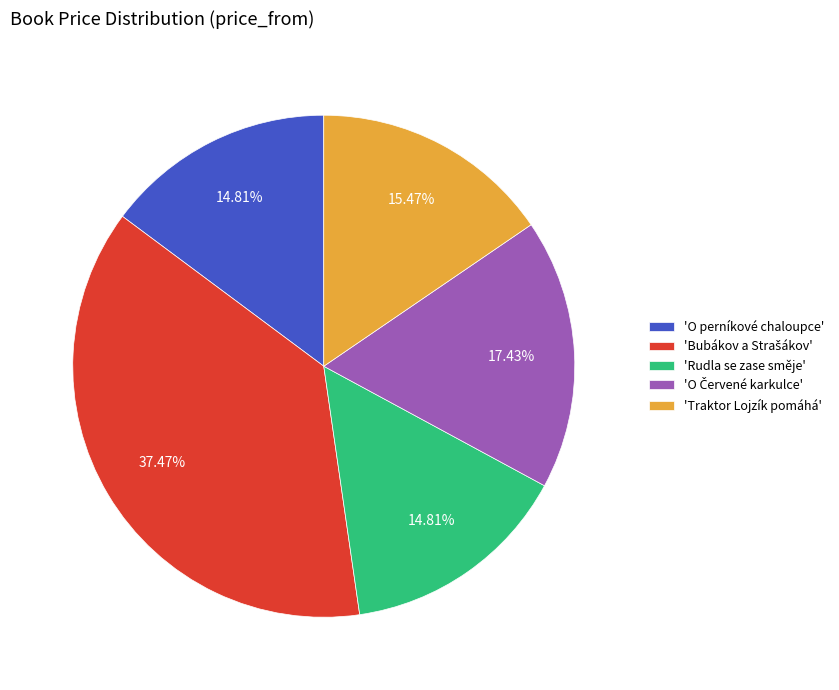

Does 'O perníkové chaloupce' account for over 50% of the chart?

No